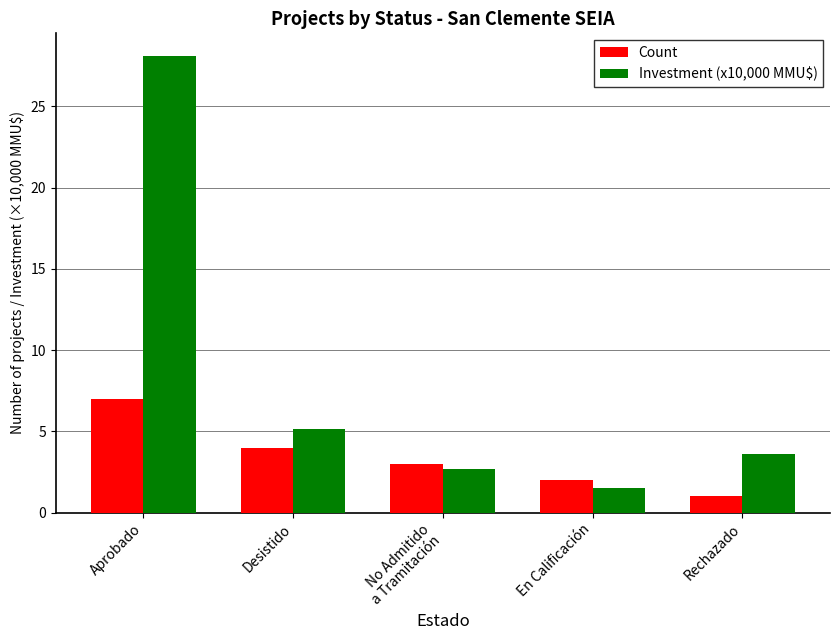

Between Aprobado and En Calificación, which series saw the biggest shift?

Investment (x10,000 MMU$)